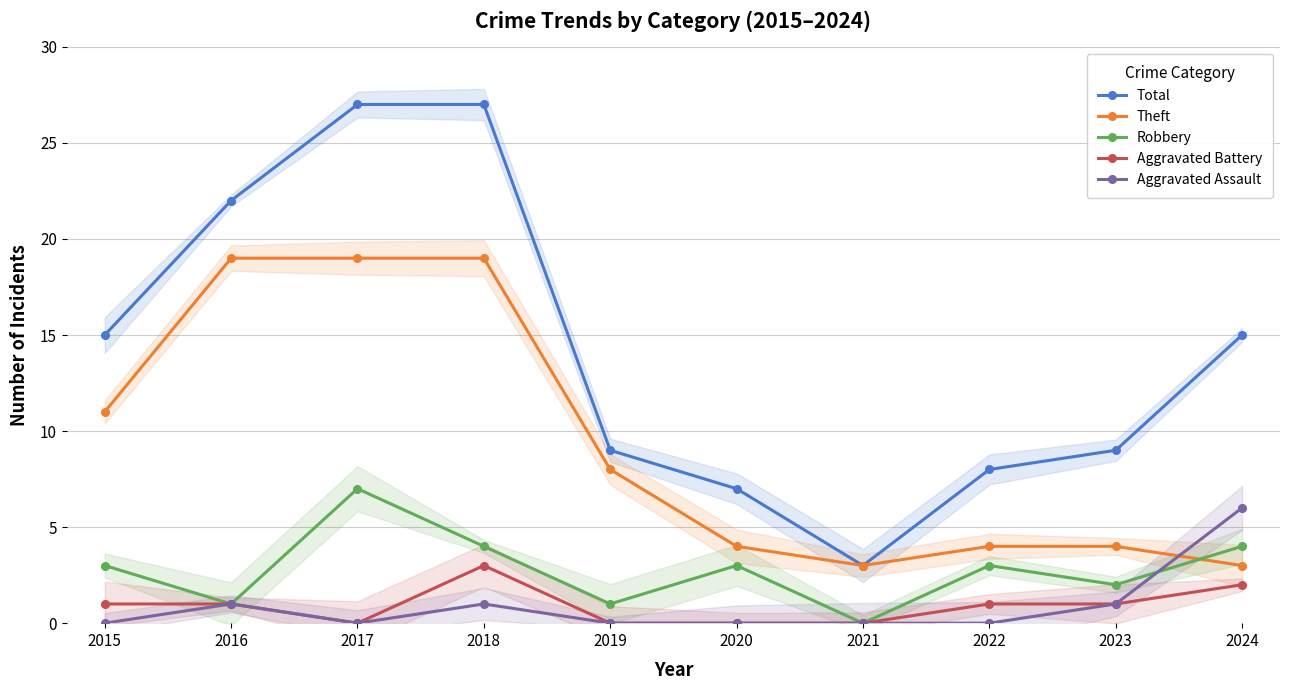

List the series in order of their peak value, highest first.

Total, Theft, Robbery, Aggravated Assault, Aggravated Battery